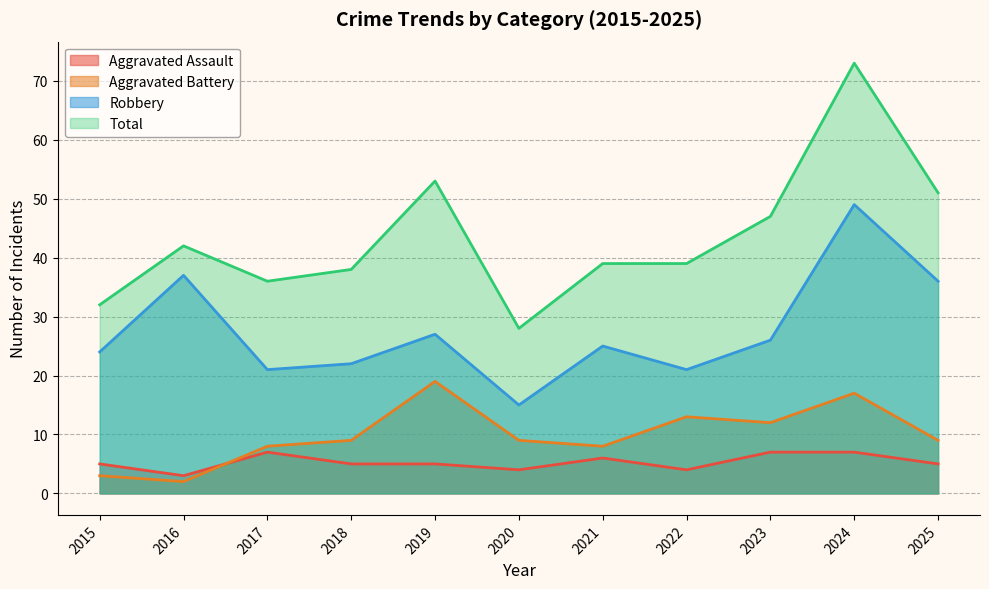

Is it true that Aggravated Assault equals 7 at 2017?

True